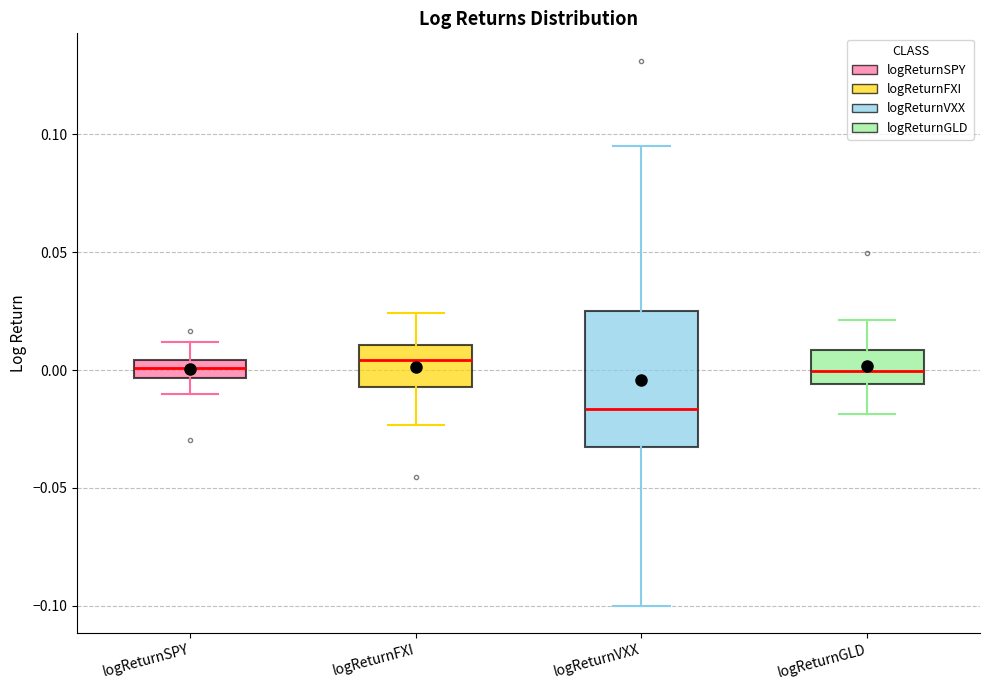

Reading left to right, transcribe this box plot: for each box, give where its median line is, the range the box spans, and where its two whiskers end, as read against the y-axis. The values are not printed on the chart, so give them approximately, as read against the axis.

logReturnSPY: median 0.000, box -0.005 to 0.005, whiskers -0.010 to 0.010
logReturnFXI: median 0.005, box -0.005 to 0.010, whiskers -0.025 to 0.025
logReturnVXX: median -0.015, box -0.035 to 0.025, whiskers -0.100 to 0.095
logReturnGLD: median 0.000, box -0.005 to 0.010, whiskers -0.020 to 0.020